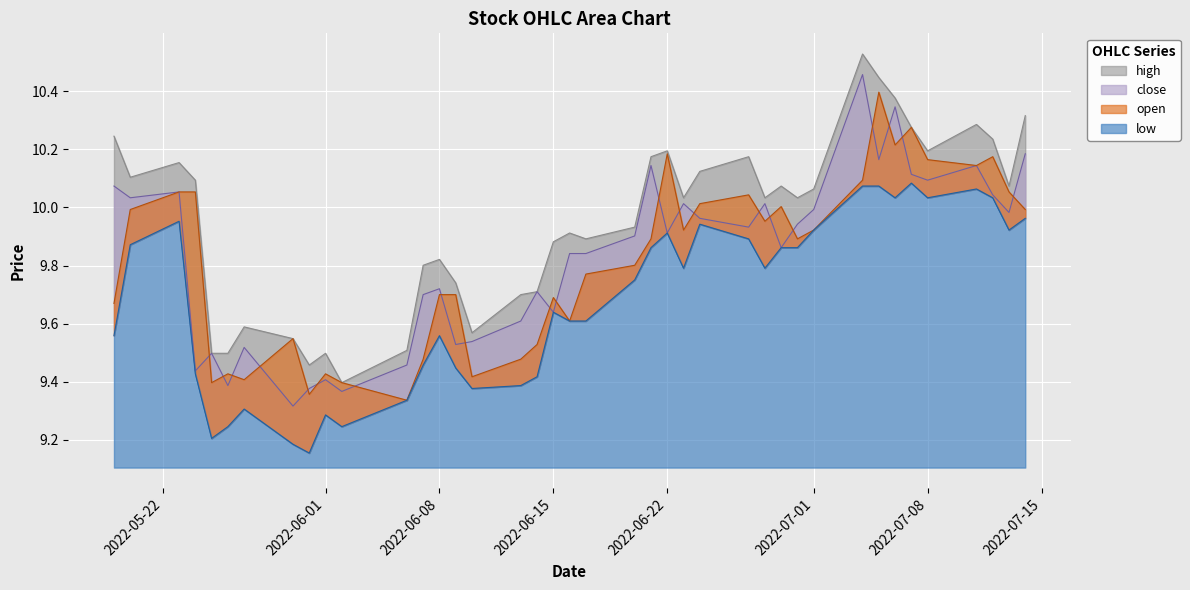

Between 2022-05-26 and 2022-06-24, which series saw the biggest shift?

low